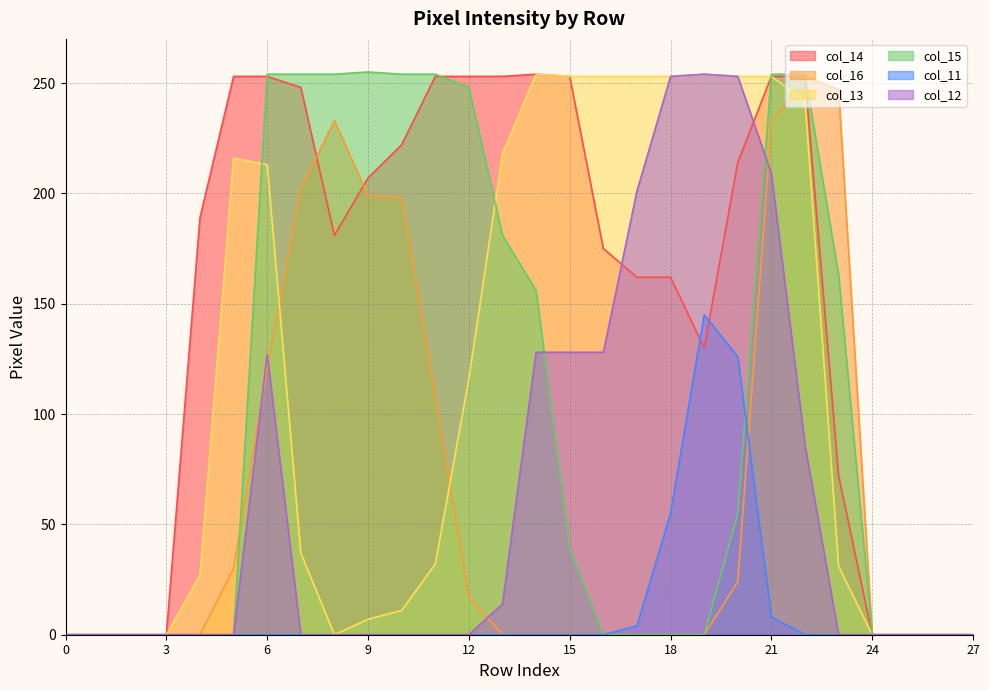

Which series has the largest total across all categories?

col_14